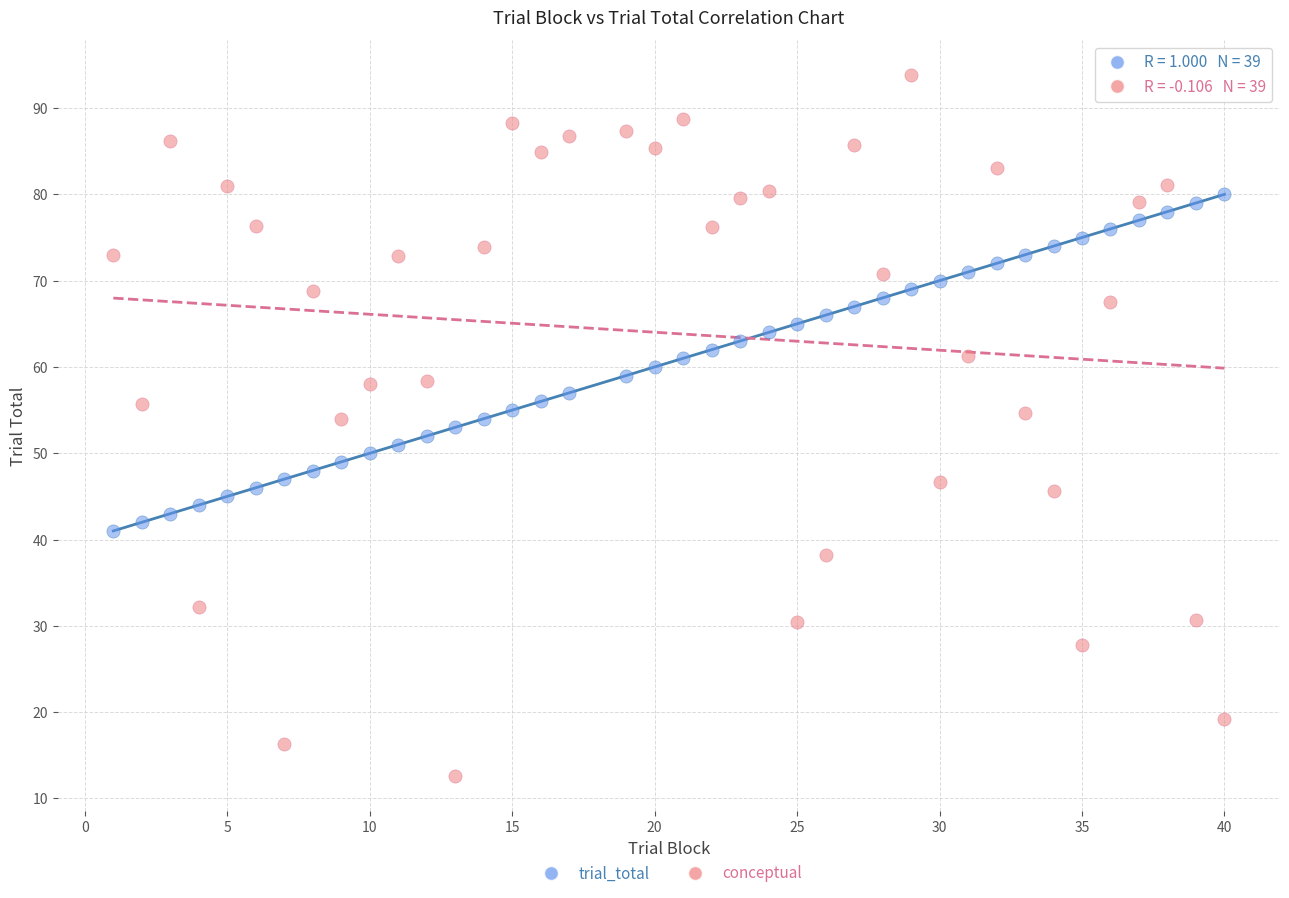

Across all data points, what is the range of X values (max minus min)?

39.0